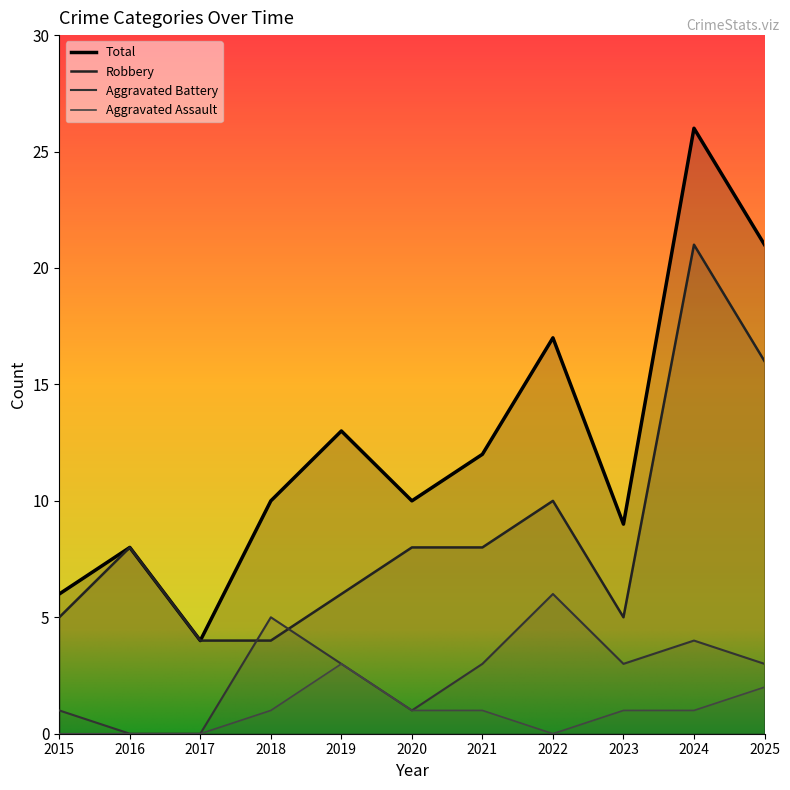

At which category does Robbery reach its first local valley?

2023